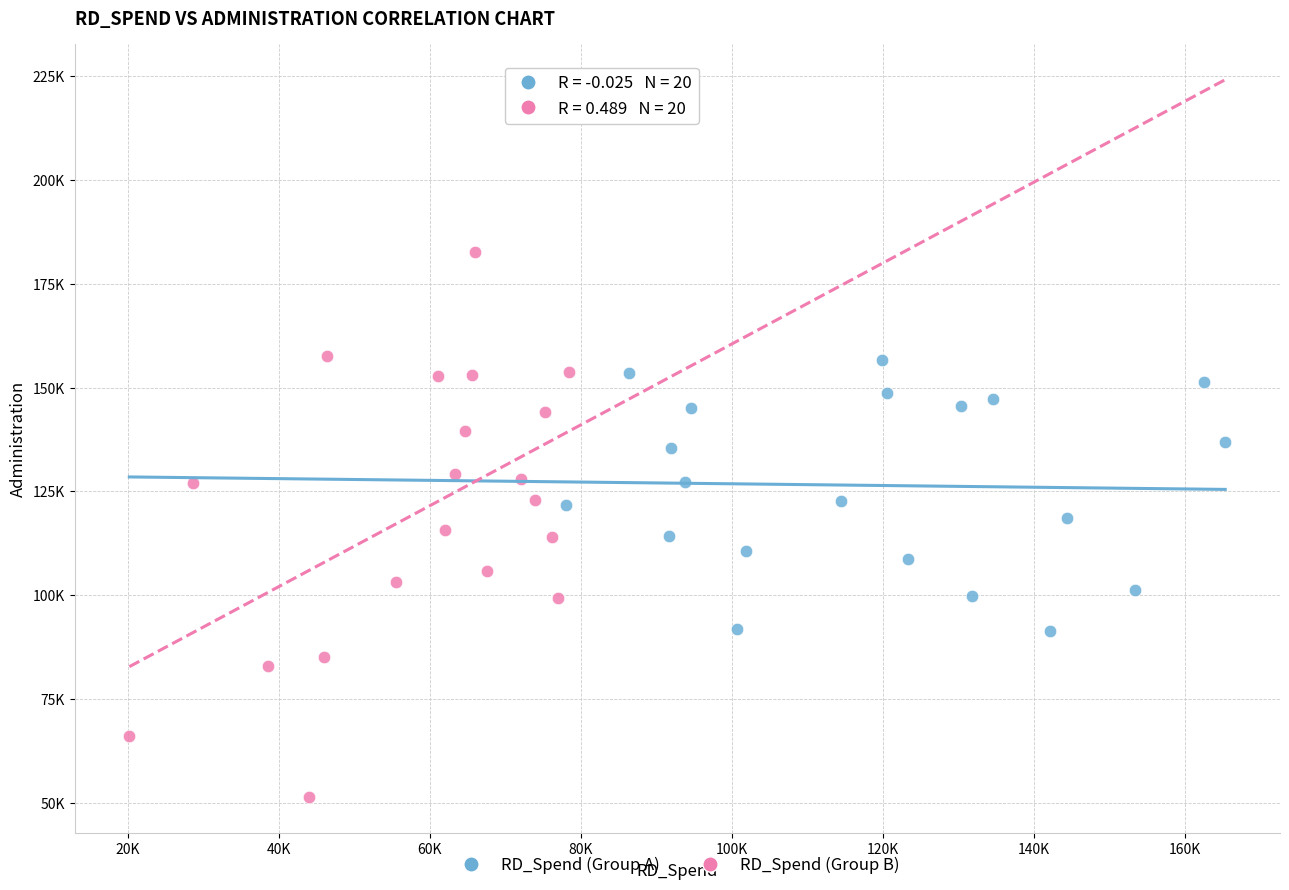

What are all the series names shown in the legend?

RD_Spend (Group A), RD_Spend (Group B)